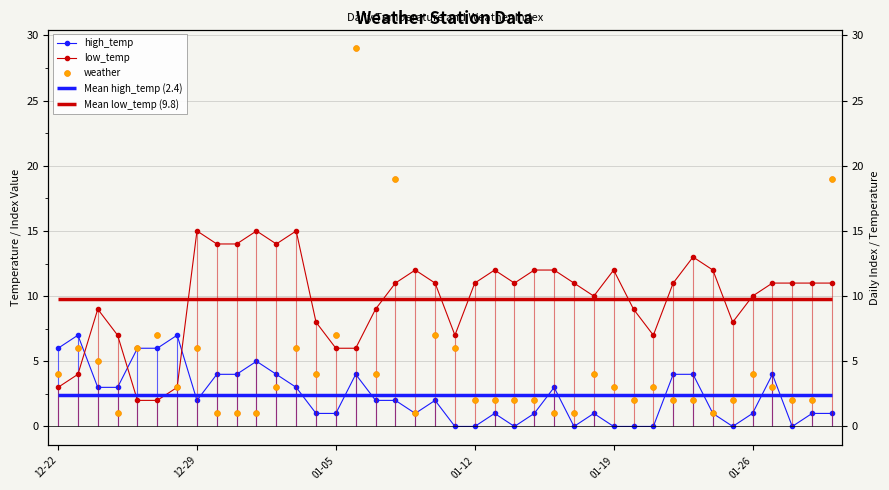

Which series reaches the maximum Y coordinate?

weather